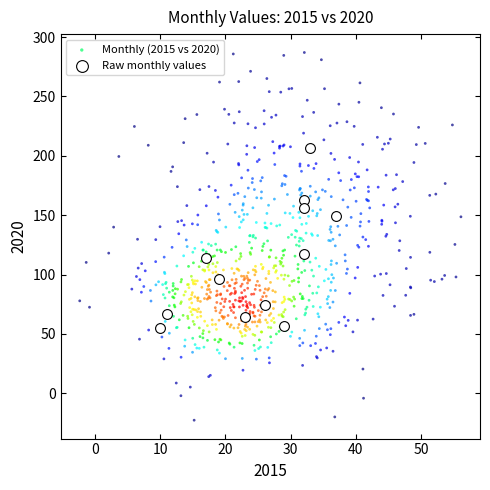

Which series reaches the minimum Y coordinate?

Monthly (2015 vs 2020)